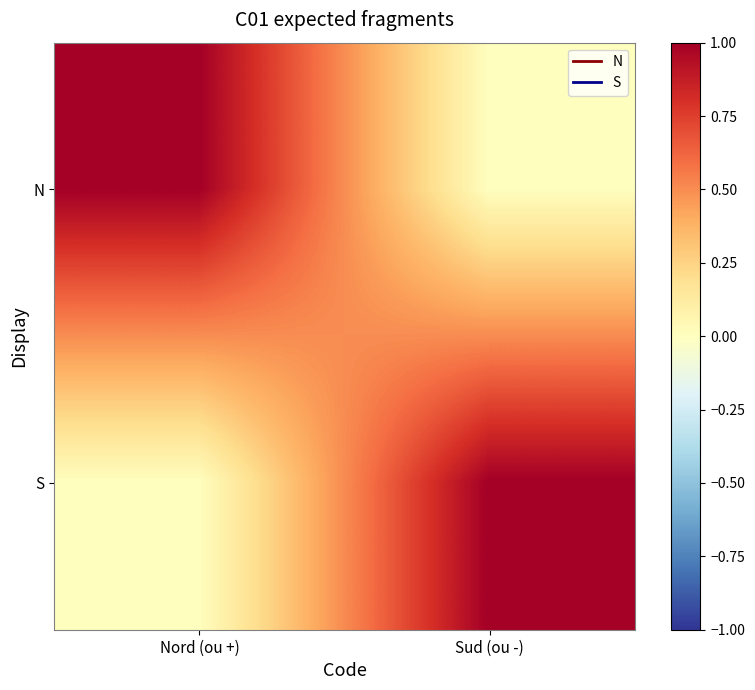

Reading left to right, transcribe all the data shown in this chart.

N: Nord (ou +)=1	Sud (ou -)=0
S: Nord (ou +)=0	Sud (ou -)=1